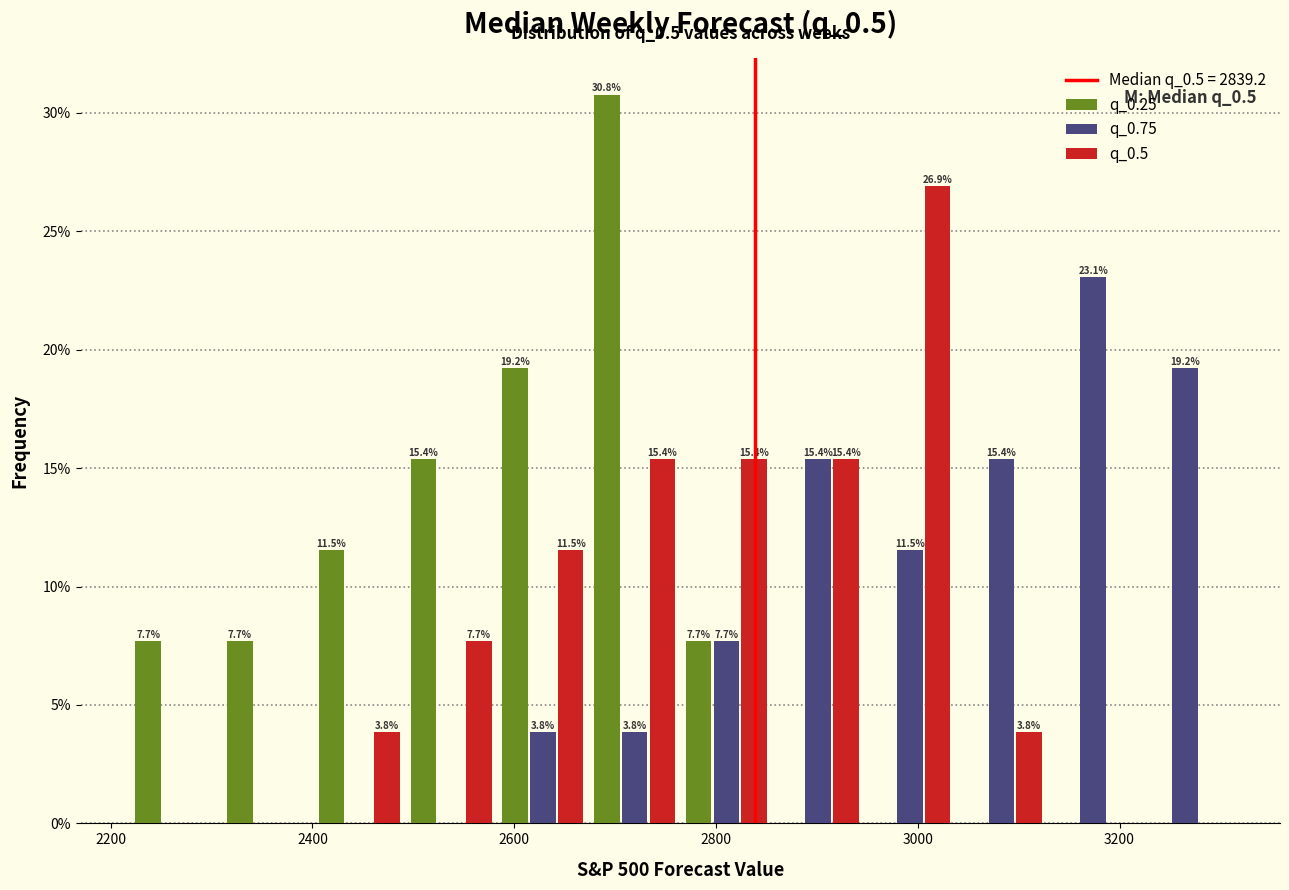

In the q_0.25 series, which range on the x-axis has the tallest bar?

2680 to 2760